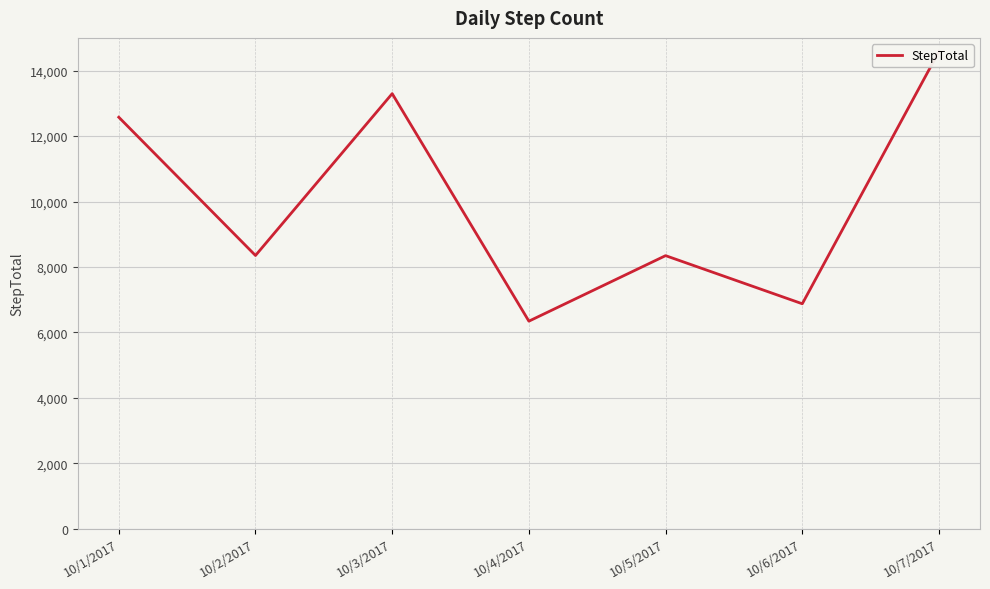

What is the difference between the maximum and minimum values?

8247